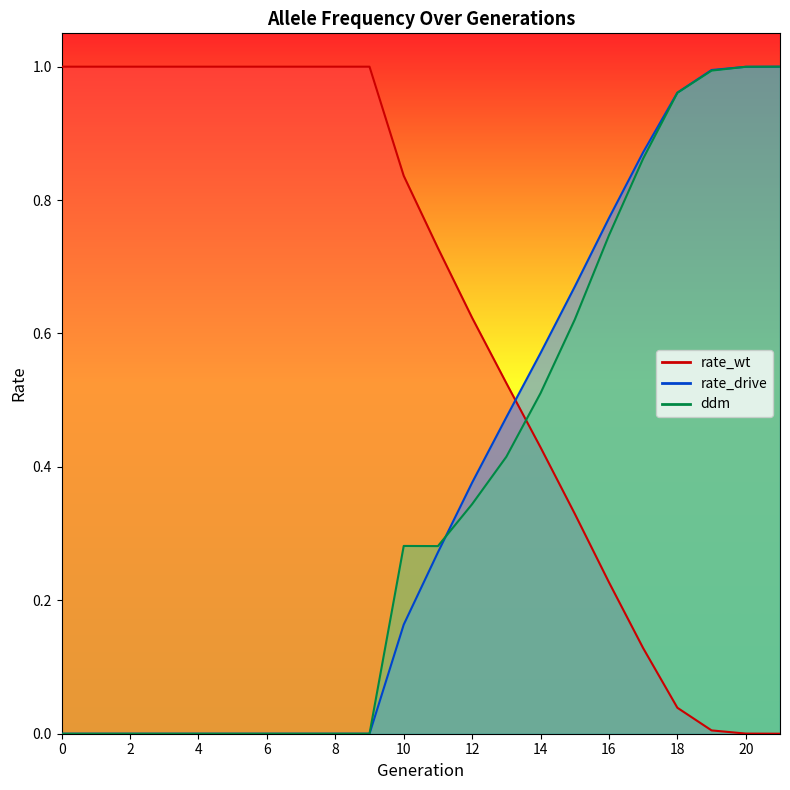

Which label corresponds to the smallest value in the chart?

21